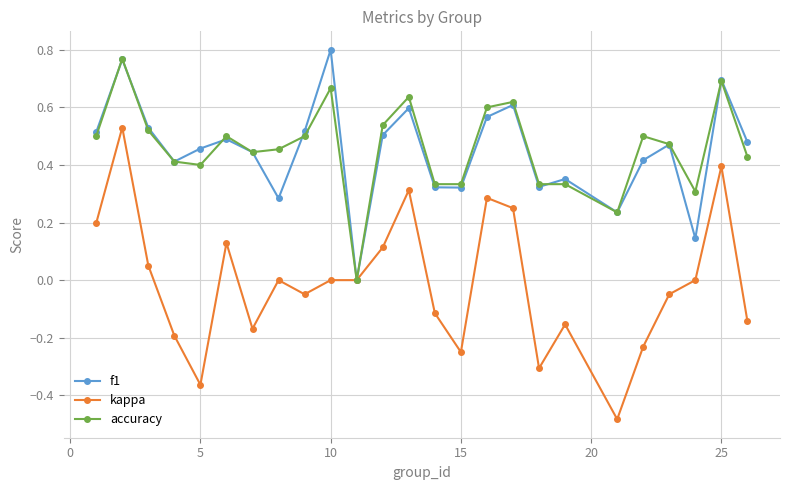

True or false: f1 has more than 0 interior local peaks.

True